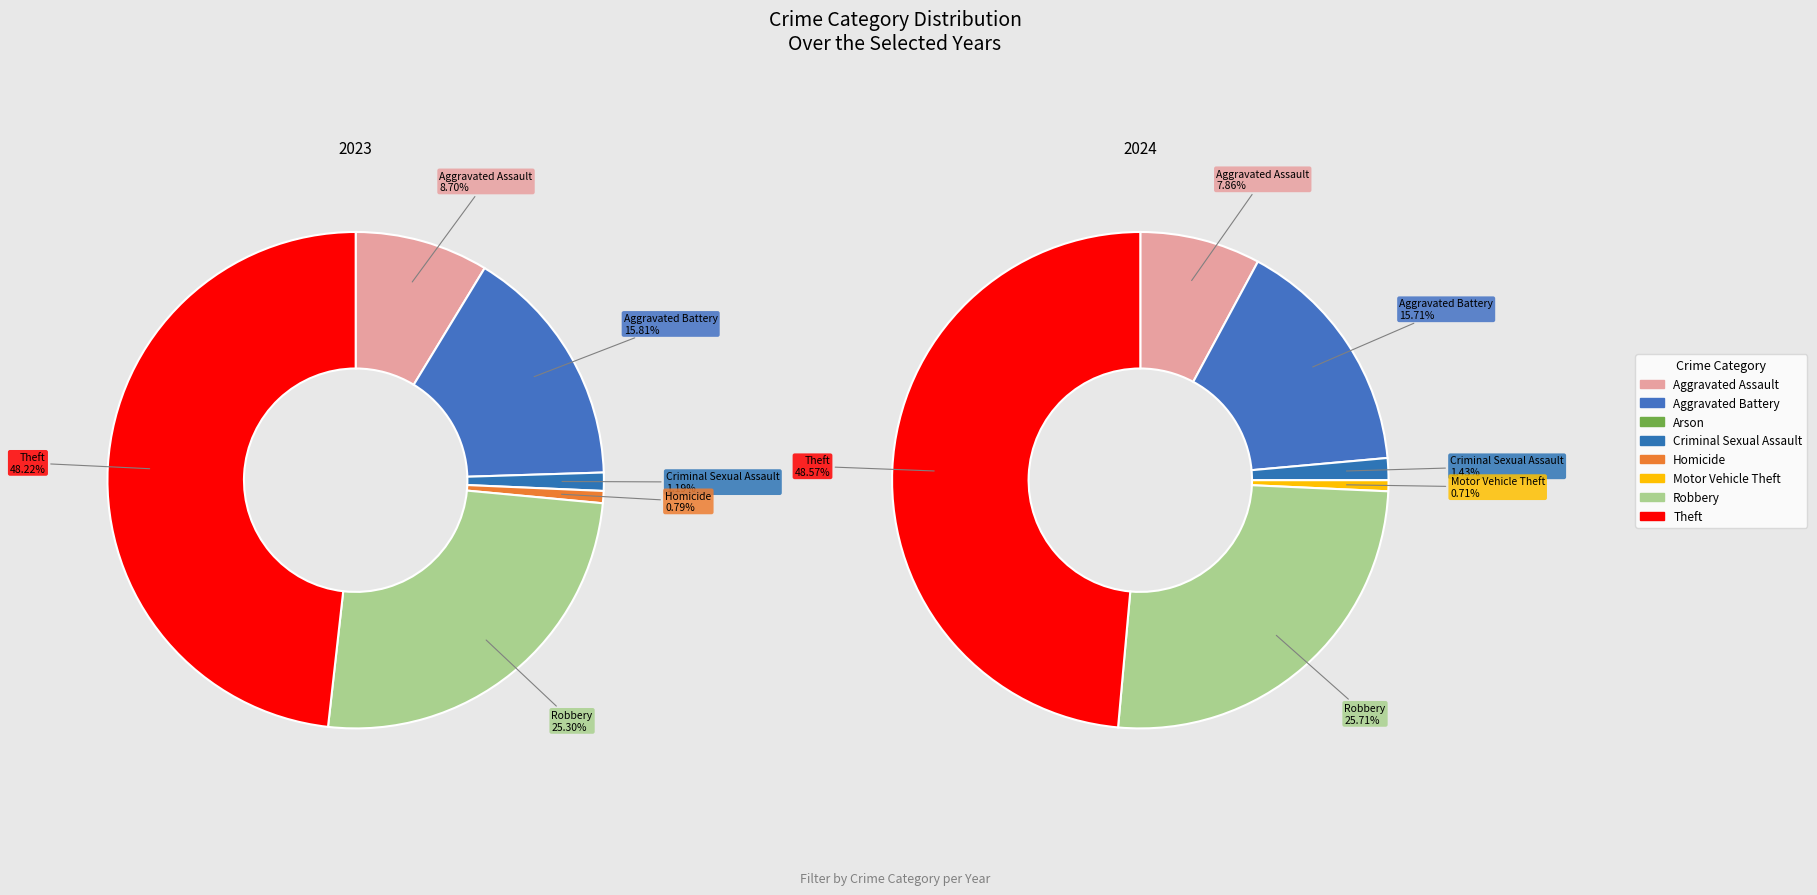

How many slices are in this pie chart?

8